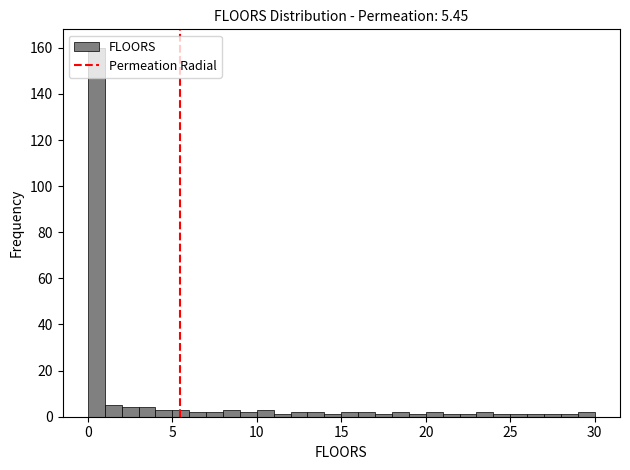

Read against the x-axis, roughly where is the centre of the tallest bar?

0.5